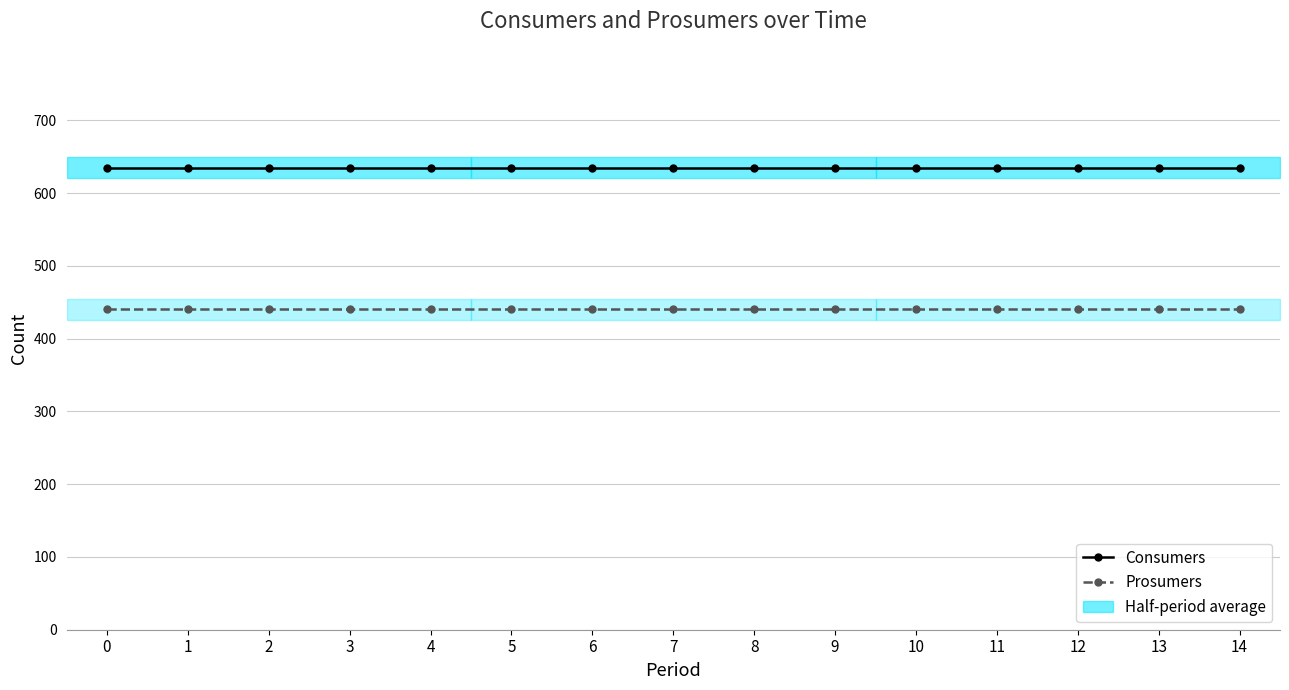

What value does the Consumers series have at 3?

635